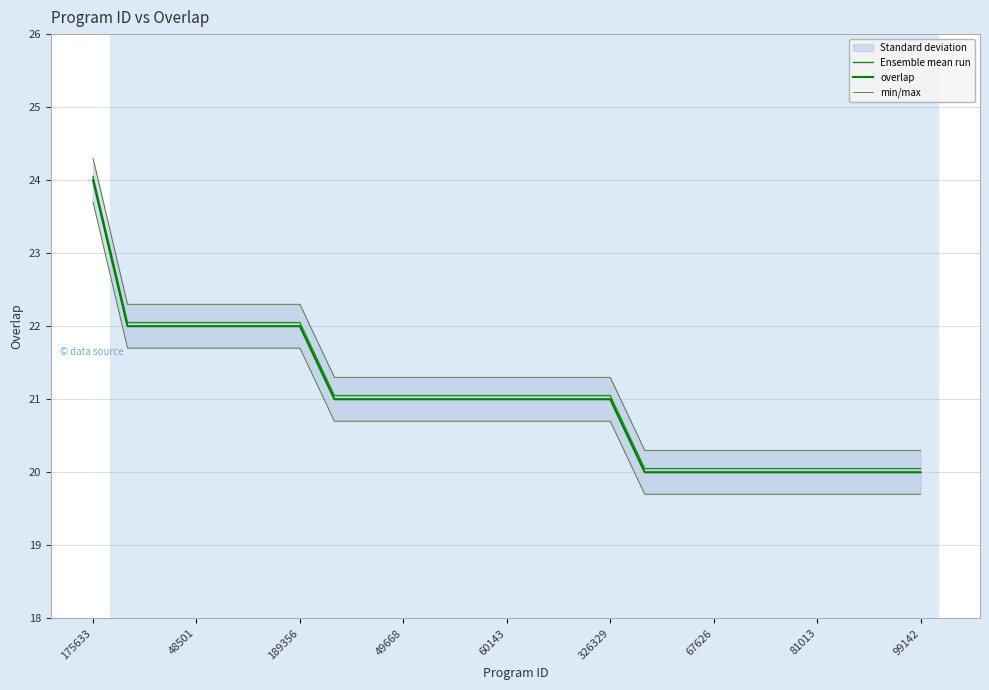

Count the number of categories in the chart.

25